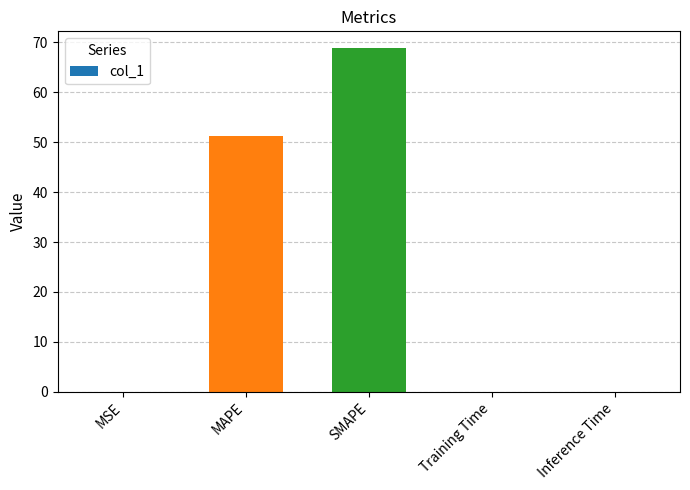

Between SMAPE and Training Time, which is larger?

SMAPE